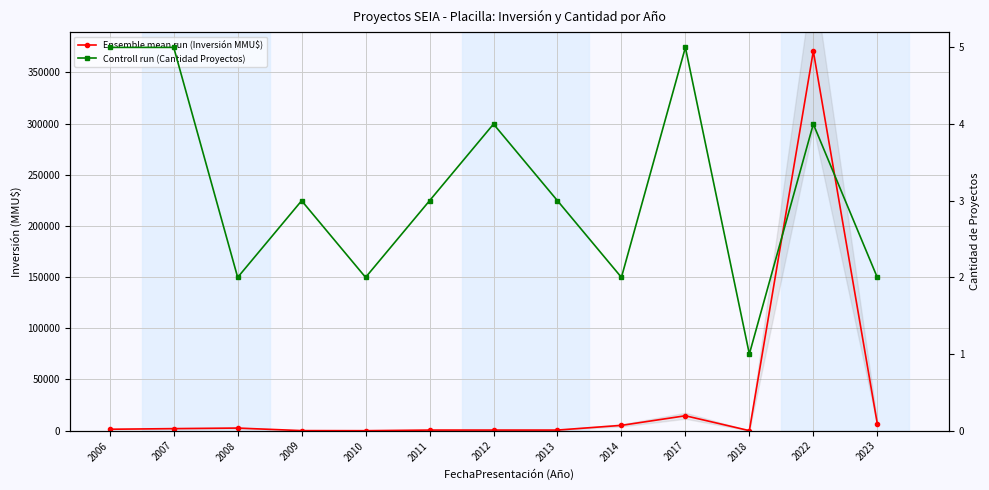

What is the sum of all Controll run (Cantidad Proyectos) values?

41